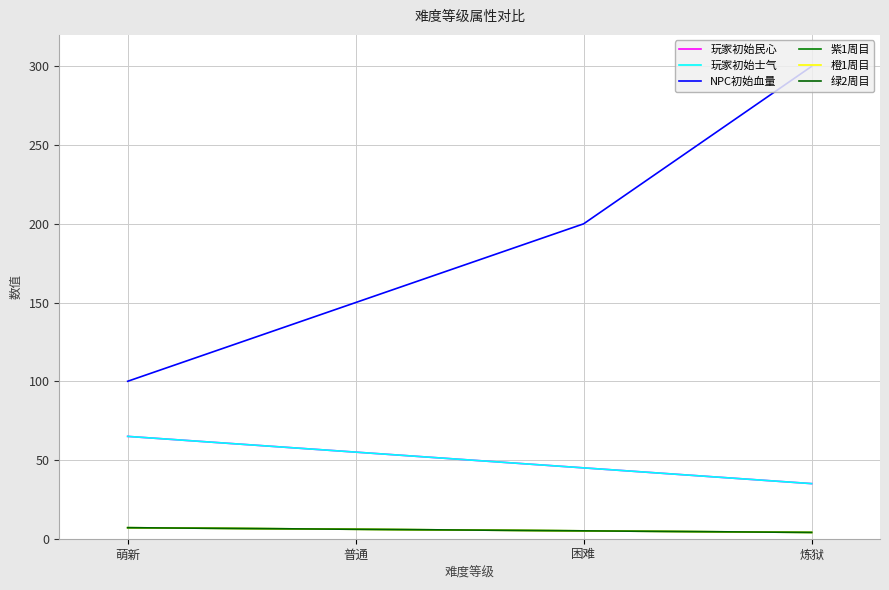

Reading left to right, transcribe all the data shown in this chart.

玩家初始民心: 萌新=65	普通=55	困难=45	炼狱=35
玩家初始士气: 萌新=65	普通=55	困难=45	炼狱=35
NPC初始血量: 萌新=100	普通=150	困难=200	炼狱=300
紫1周目: 萌新=7	普通=6	困难=5	炼狱=4
橙1周目: 萌新=7	普通=6	困难=5	炼狱=4
绿2周目: 萌新=7	普通=6	困难=5	炼狱=4